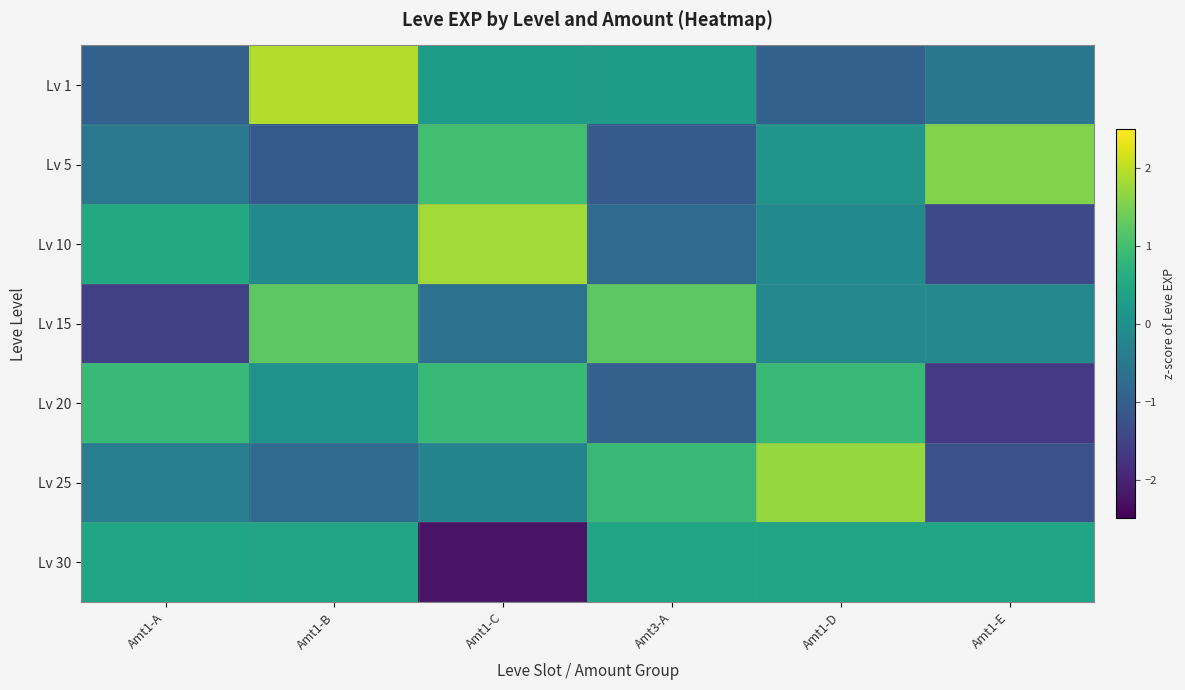

At Amt1-B, list the series in order from smallest to largest.

Lv 5, Lv 25, Lv 10, Lv 20, Lv 30, Lv 15, Lv 1